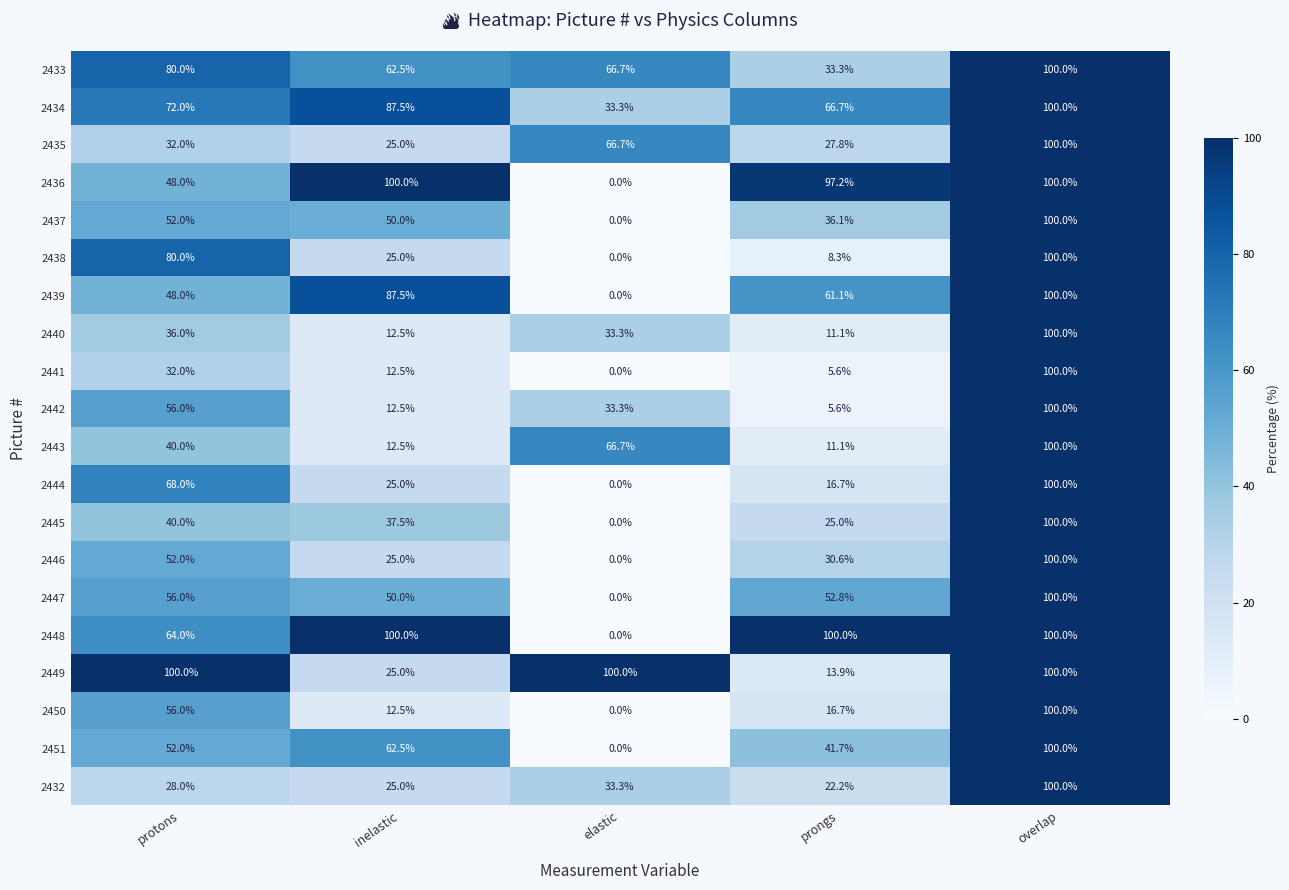

At which label is 2434 closest to 66?

prongs